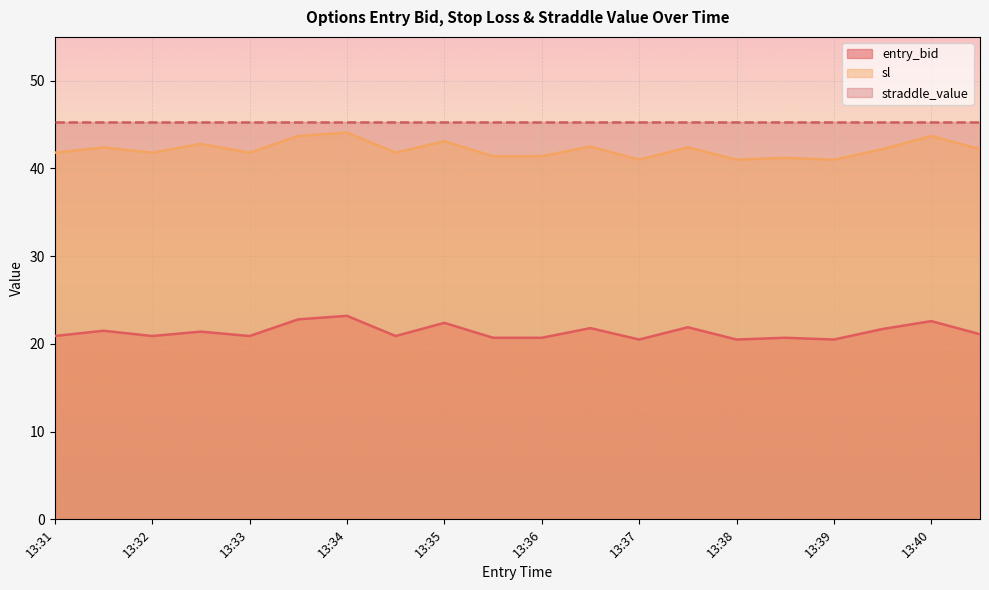

What is the total value across all series at 13:37?

106.8